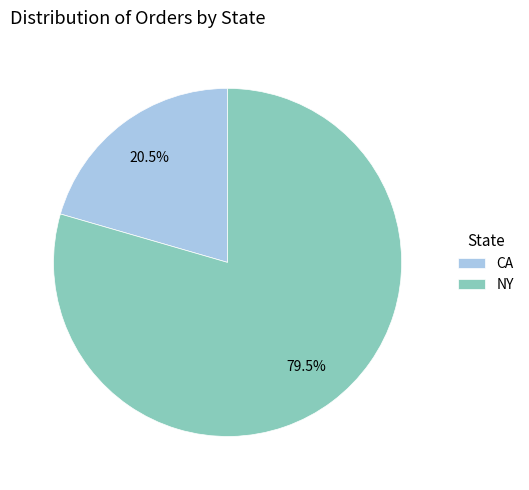

Combined, what portion of the pie is CA and NY?

100.0%